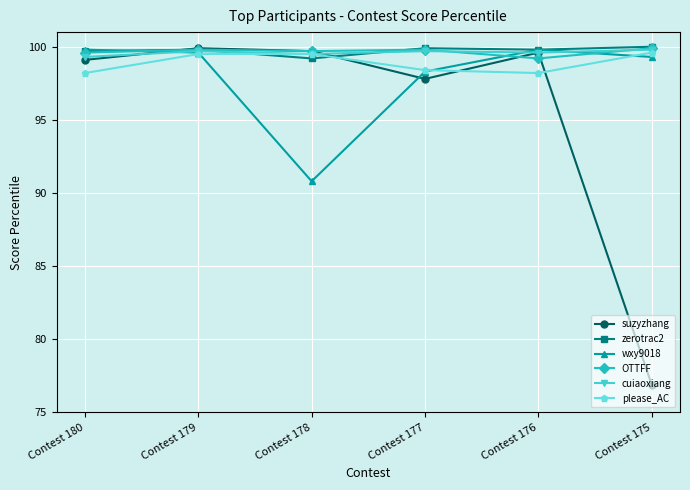

Which label corresponds to the smallest value in the chart?

Contest 175